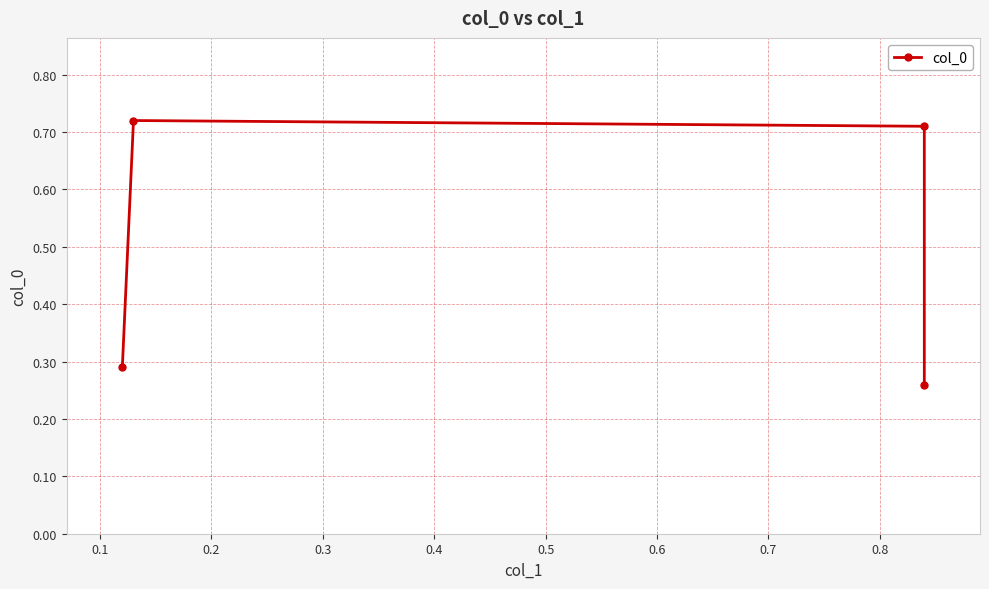

Read the value at 0.1.

0.7